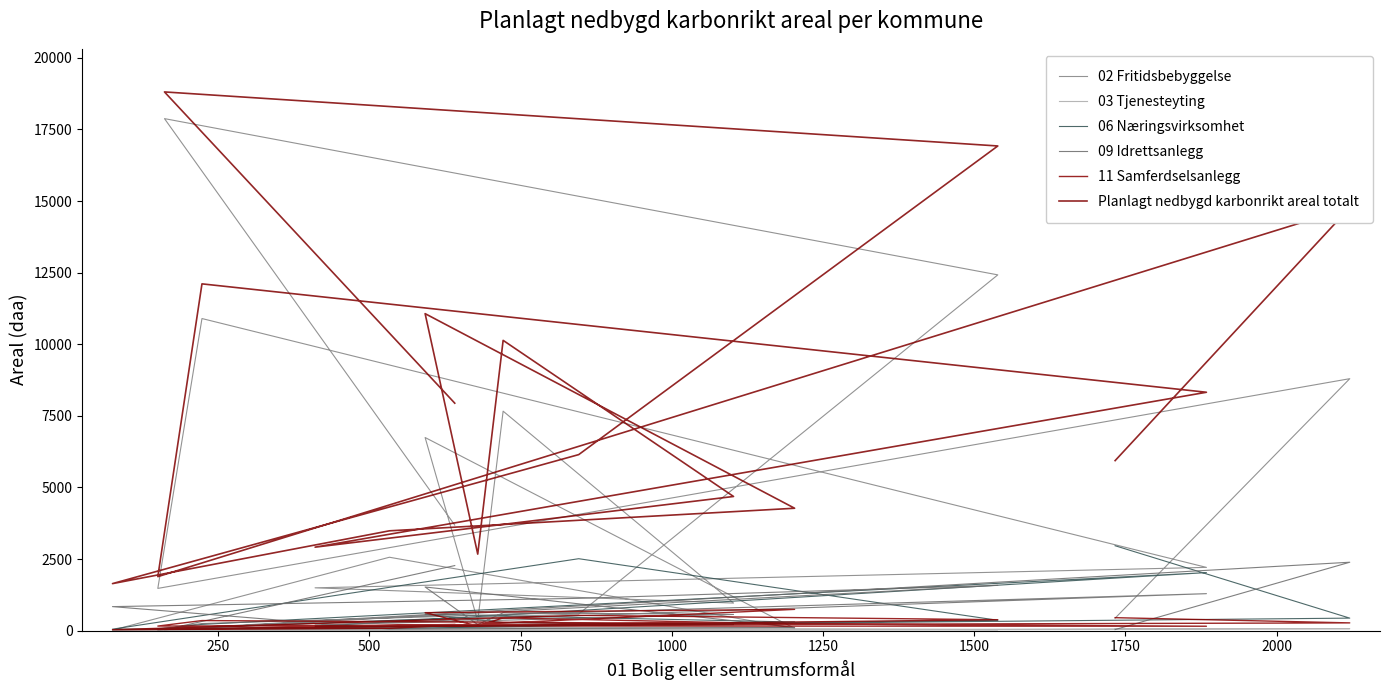

Is it true that 11 Samferdselsanlegg equals 160 at 500?

True